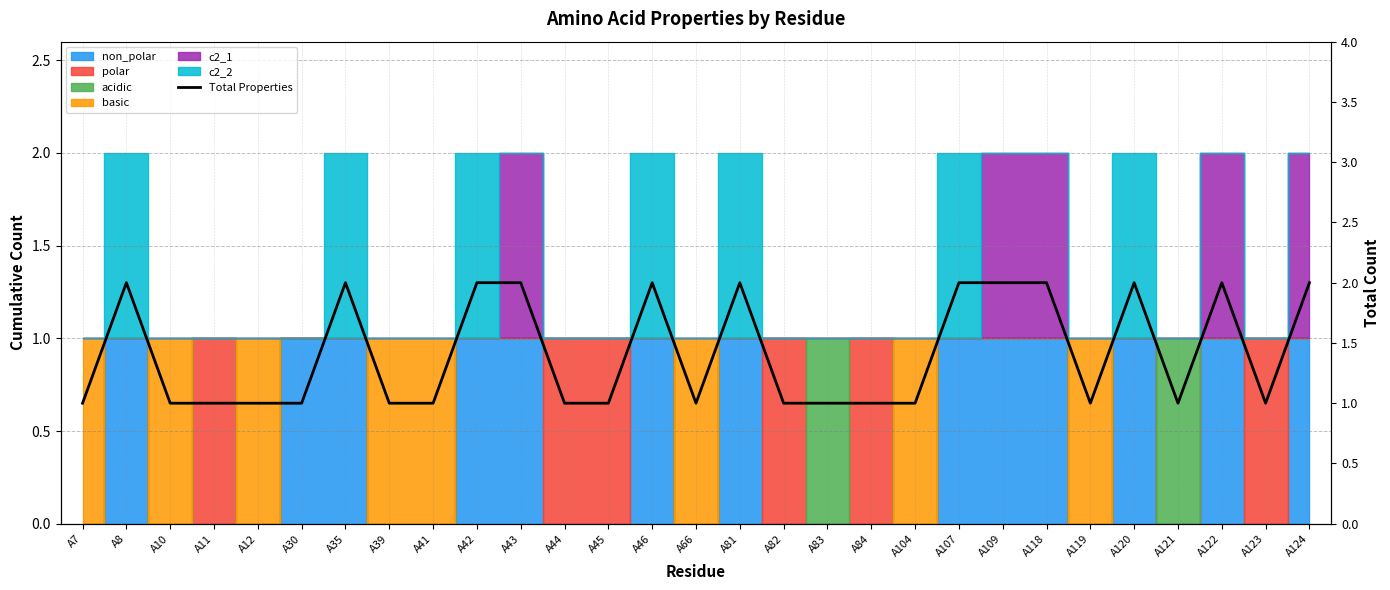

Reading left to right, extract all data points from this chart.

A7=1	A8=2	A10=1	A11=1	A12=1	A30=1	A35=2	A39=1	A41=1	A42=2	A43=2	A44=1	A45=1	A46=2	A66=1	A81=2	A82=1	A83=1	A84=1	A104=1	A107=2	A109=2	A118=2	A119=1	A120=2	A121=1	A122=2	A123=1	A124=2